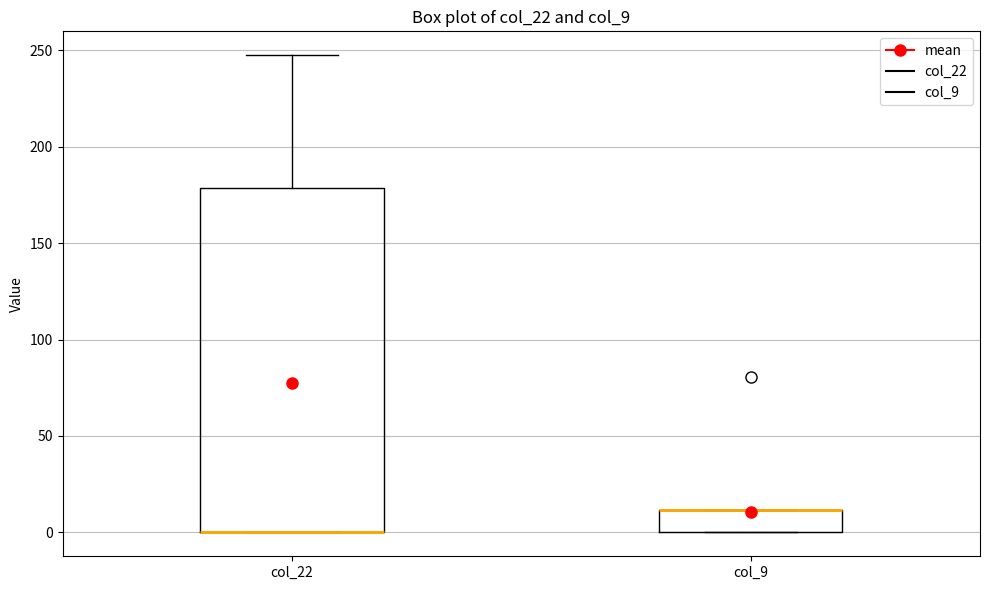

Where is the upper edge of the box for col_9 on the y-axis? The values are not printed on the chart, so give them approximately, as read against the axis.

10